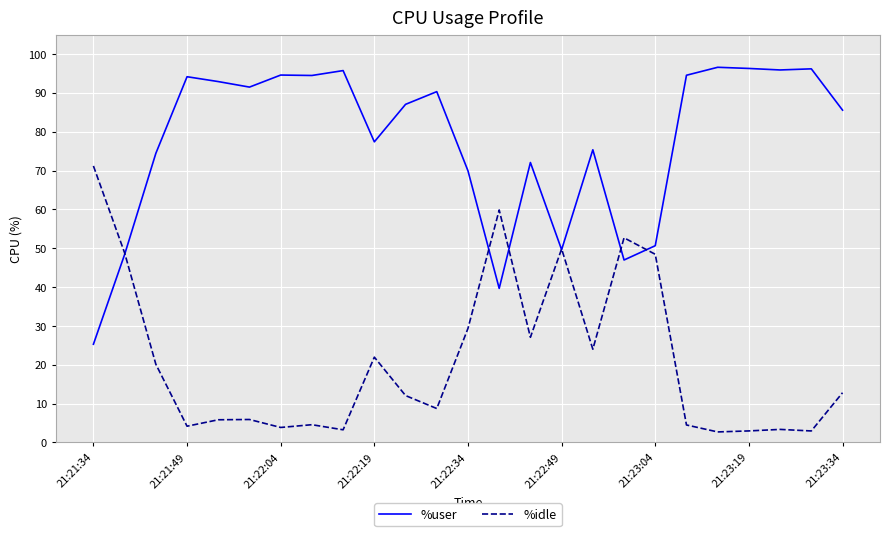

What is the maximum value for %user?

96.6